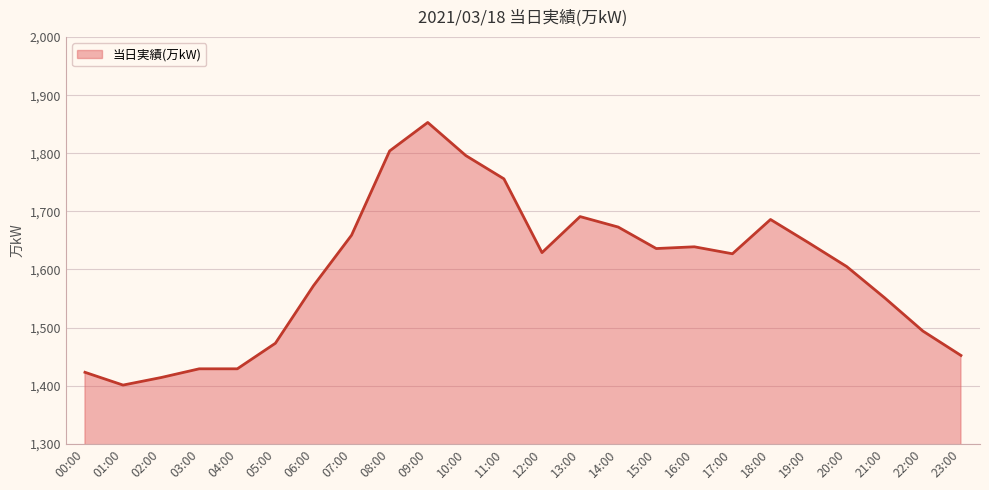

What is the difference between the maximum and minimum values?

452